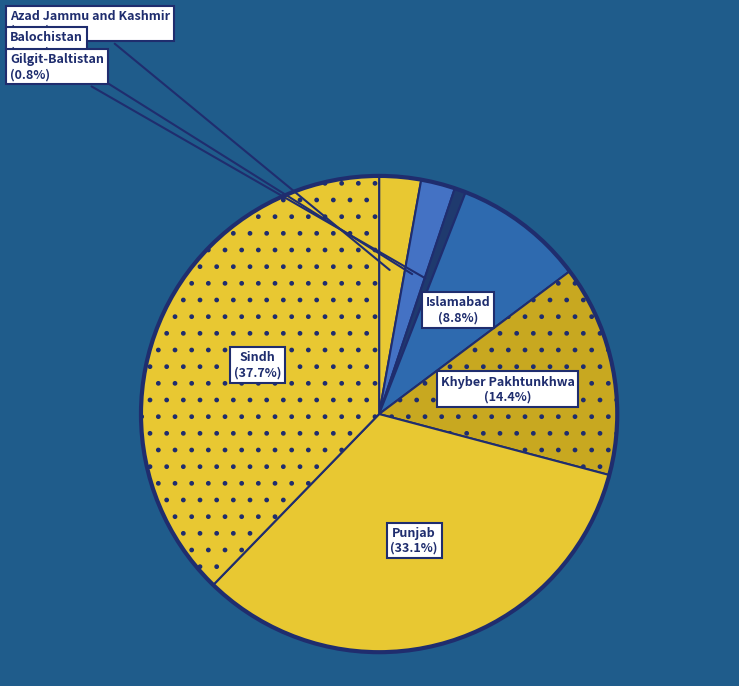

How many slices are in this pie chart?

7